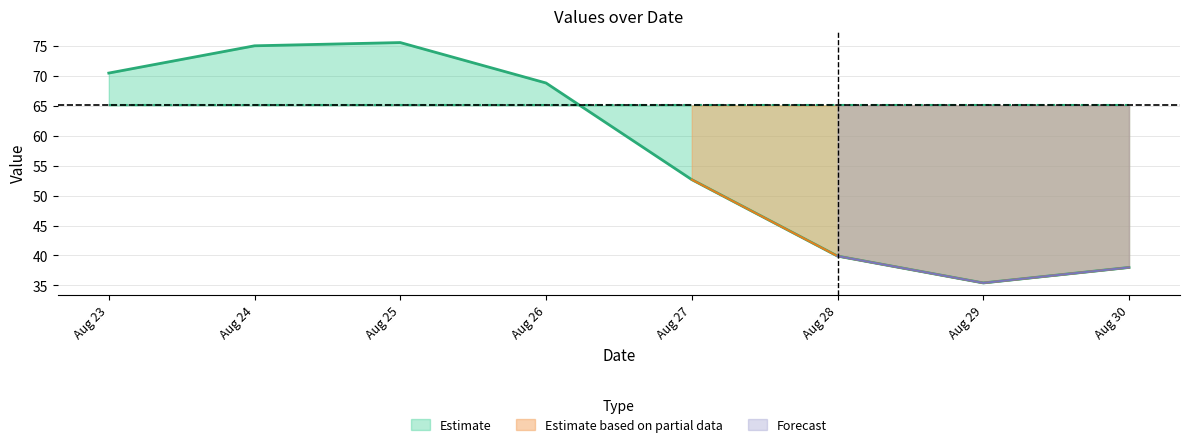

At which label is Estimate closest to 55?

Aug 27